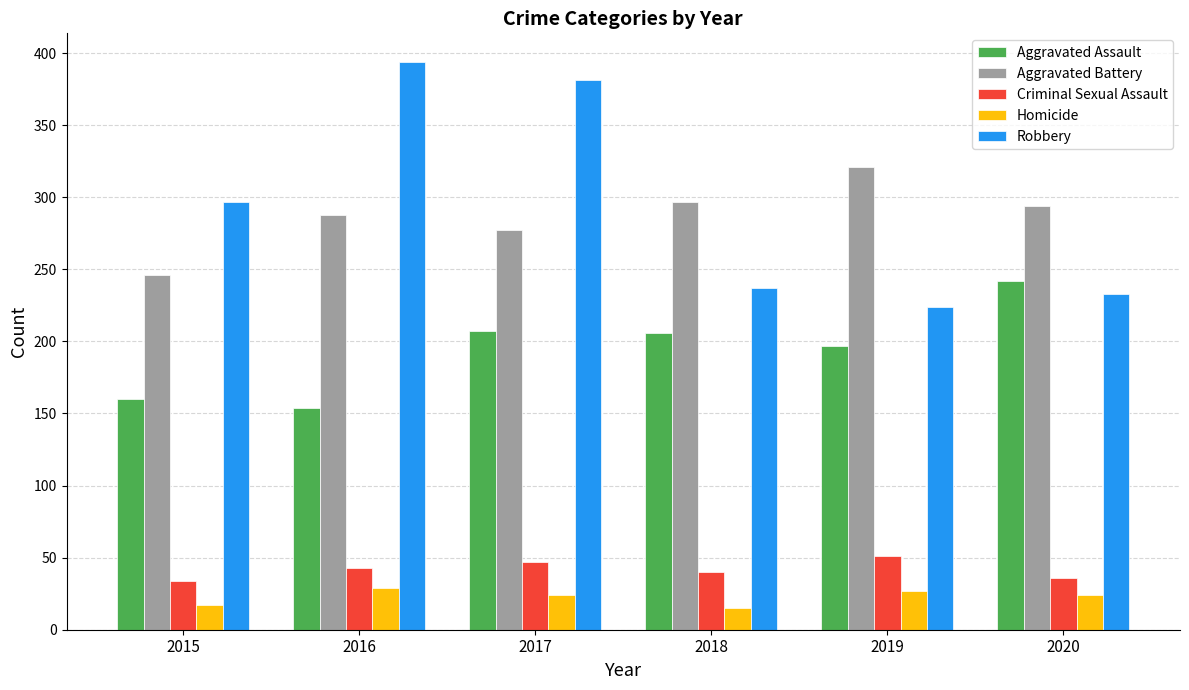

What is the total value across all series at 2015?

754